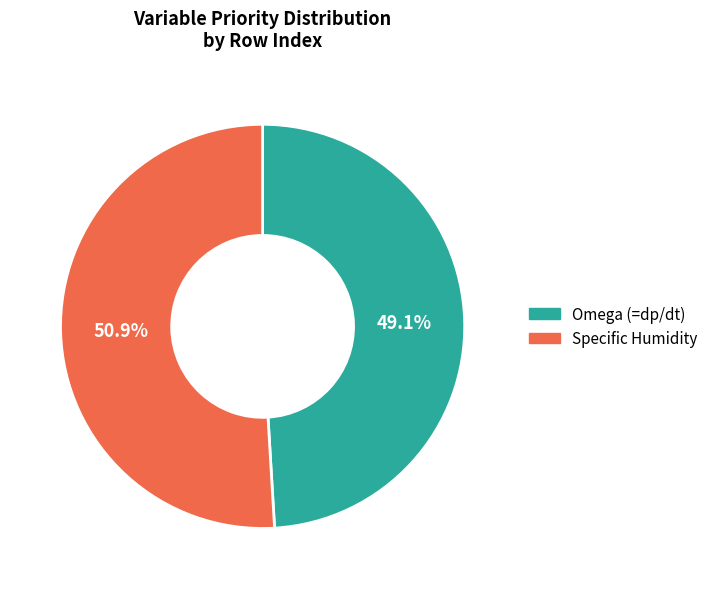

The Omega (=dp/dt) slice represents 49% of the pie. True or false?

True